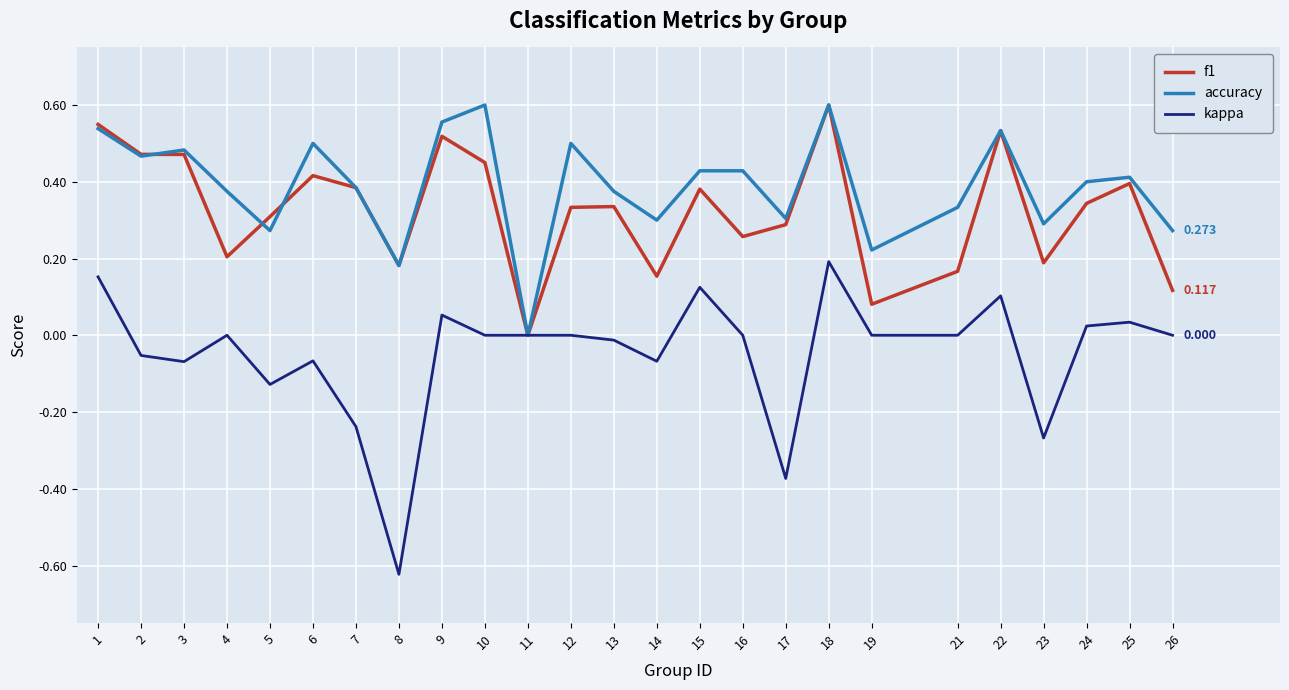

Which series has the largest total across all categories?

accuracy